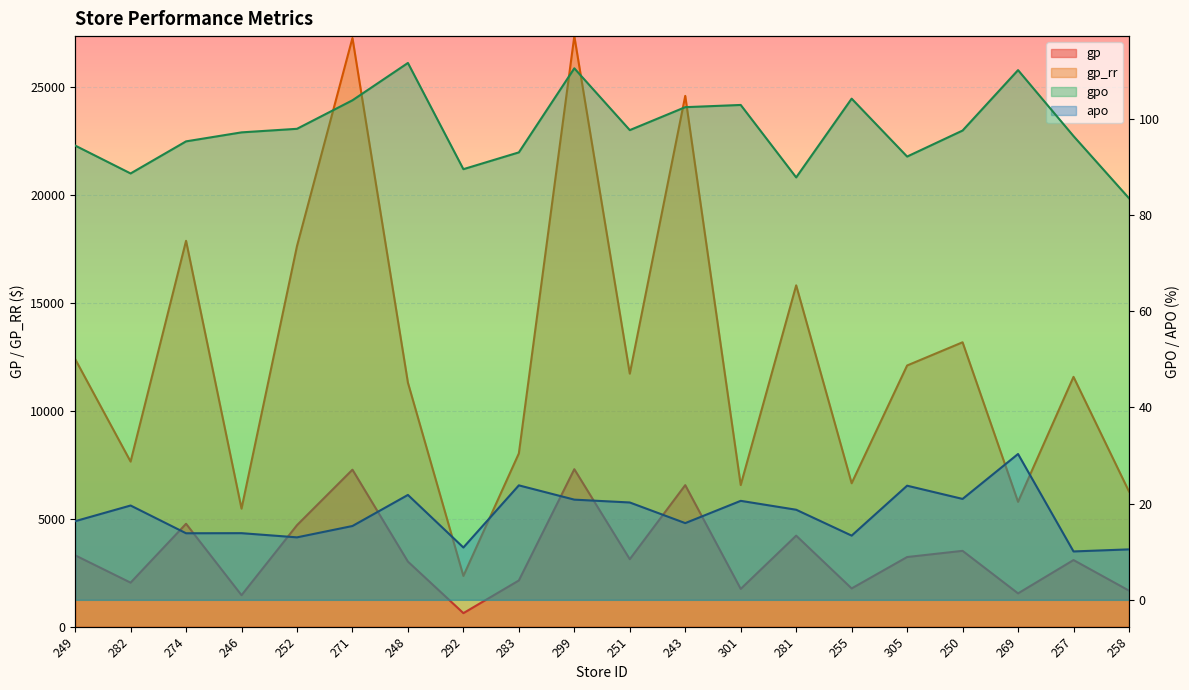

Where is the first local maximum for gpo?

248